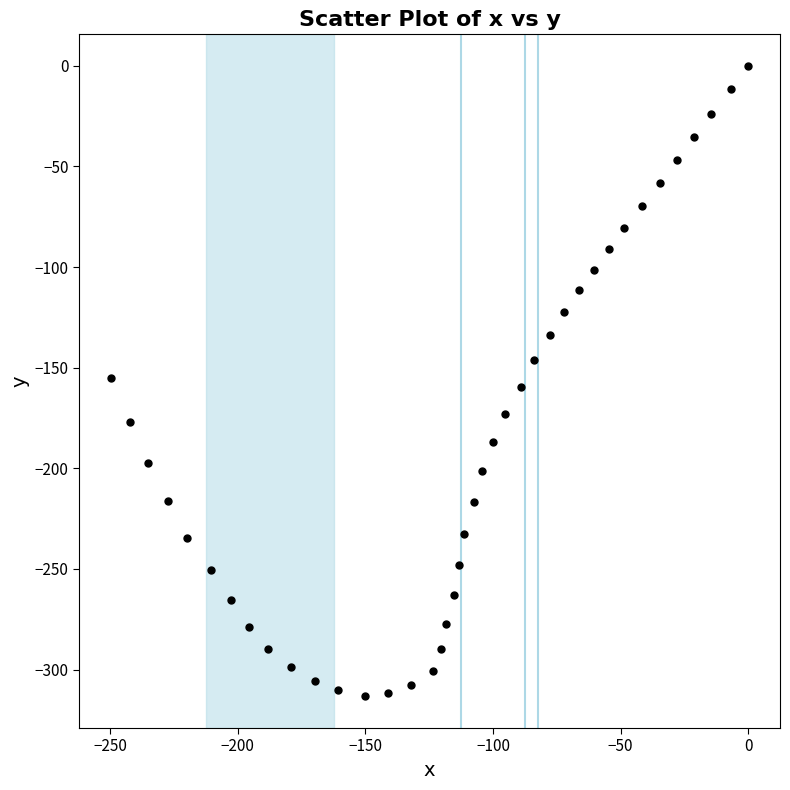

What is the range of Y values (max minus min)?

313.4